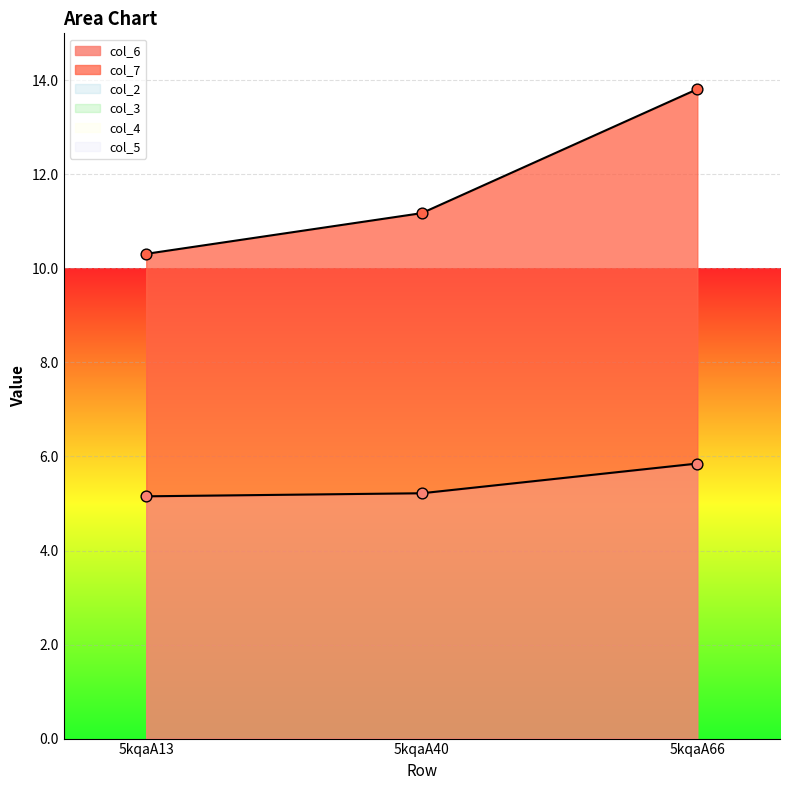

What is the total value across all series at 5kqaA13?

10.3